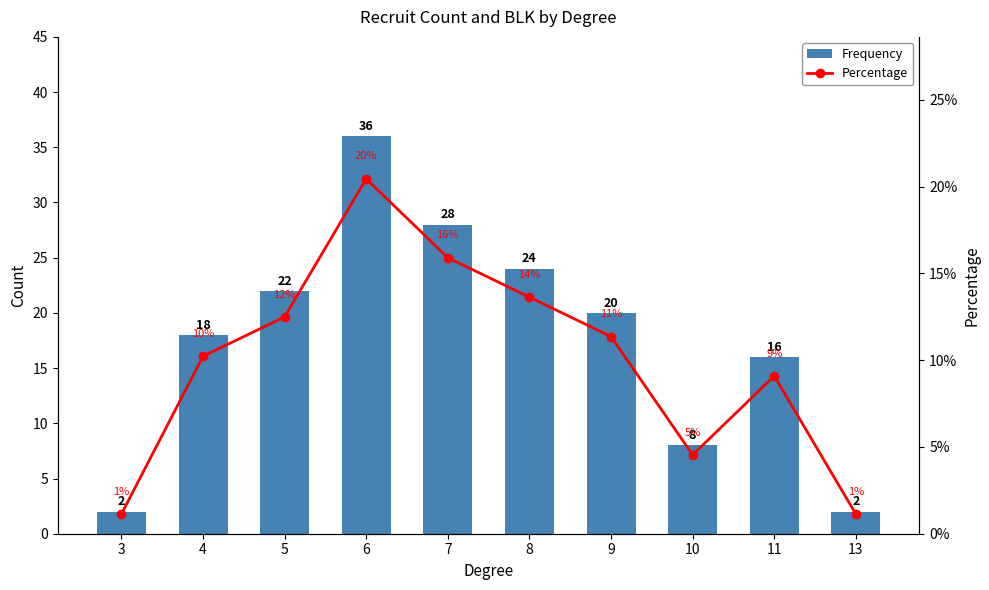

How many data points in Frequency are less than 20?

5